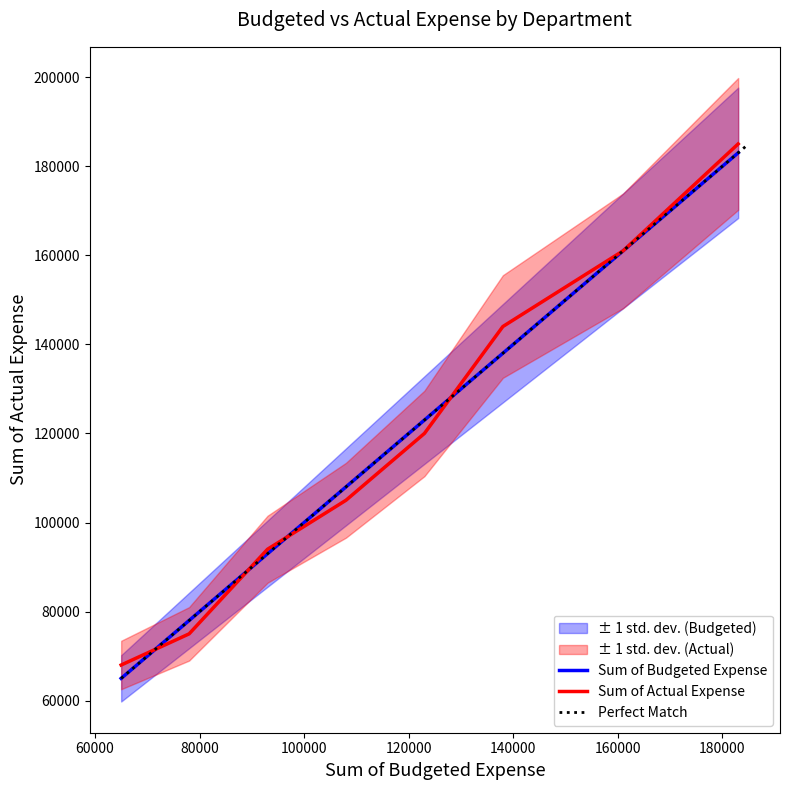

List the labels in order of Sum of Budgeted Expense value, smallest first.

HR, Finance, IT, Logistics, Operations, R&D, Marketing, Sales